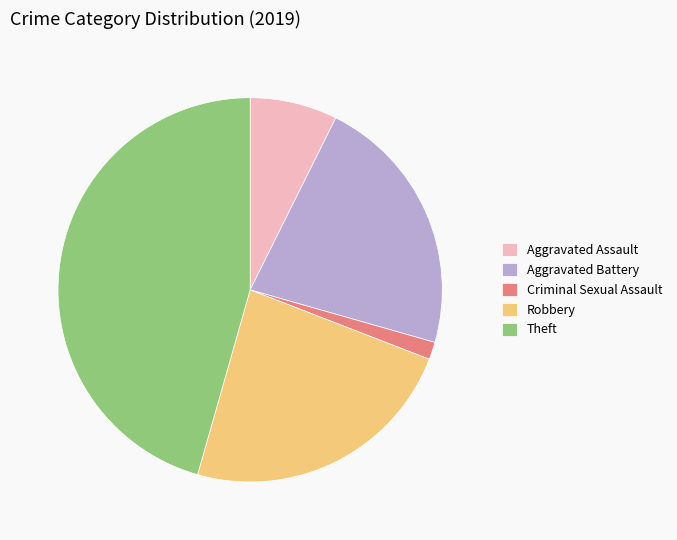

Which slice is the largest?

Theft